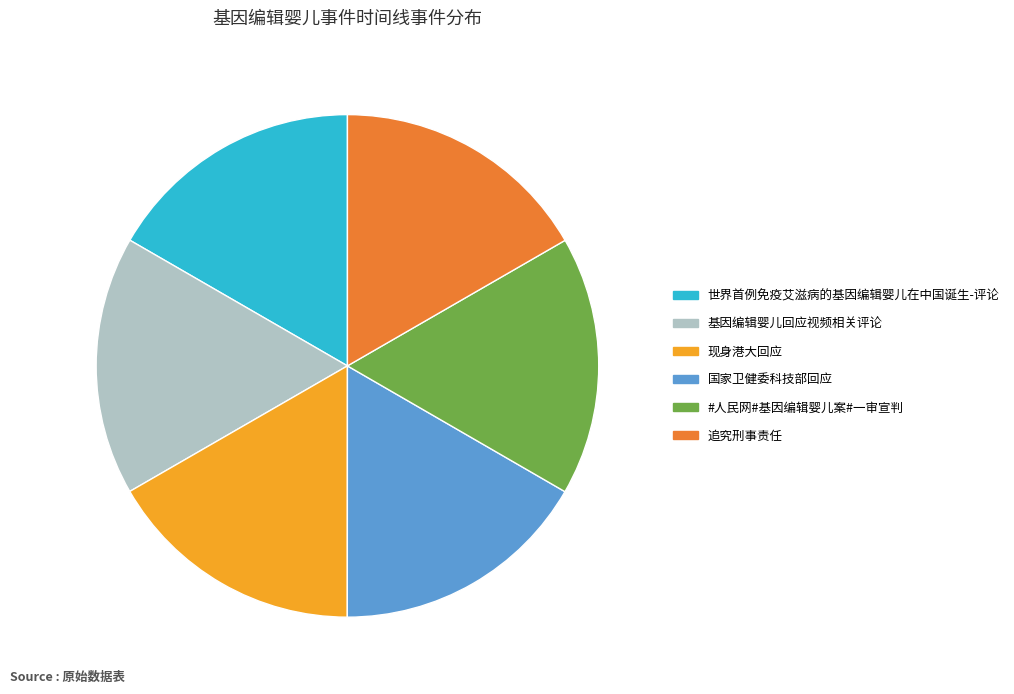

Approximately how many times larger is the value at 现身港大回应 compared to 国家卫健委科技部回应?

1.0